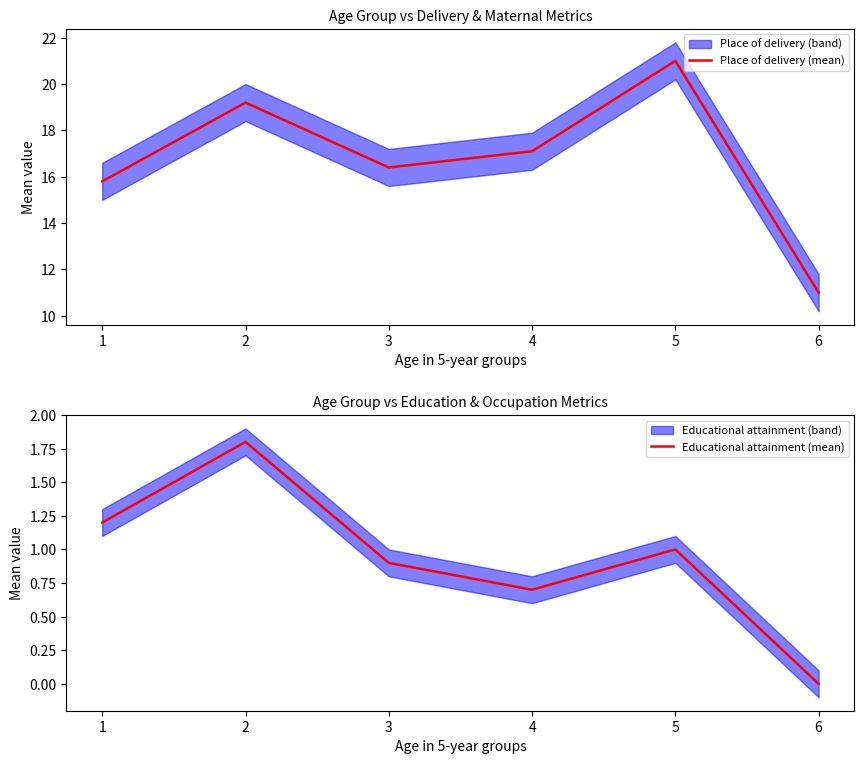

True or false: Educational attainment (mean) and Place of delivery (mean) intersect in this chart.

False